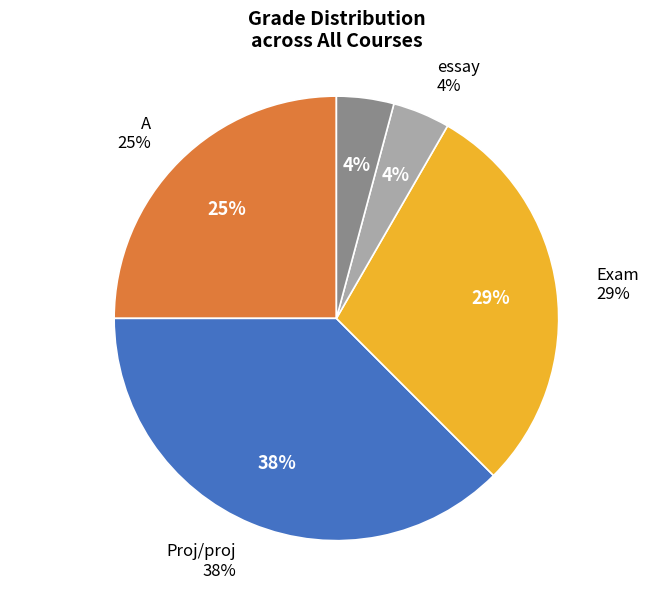

Rank the categories by value from highest to lowest.

Proj/proj, Exam, A, essay, ?